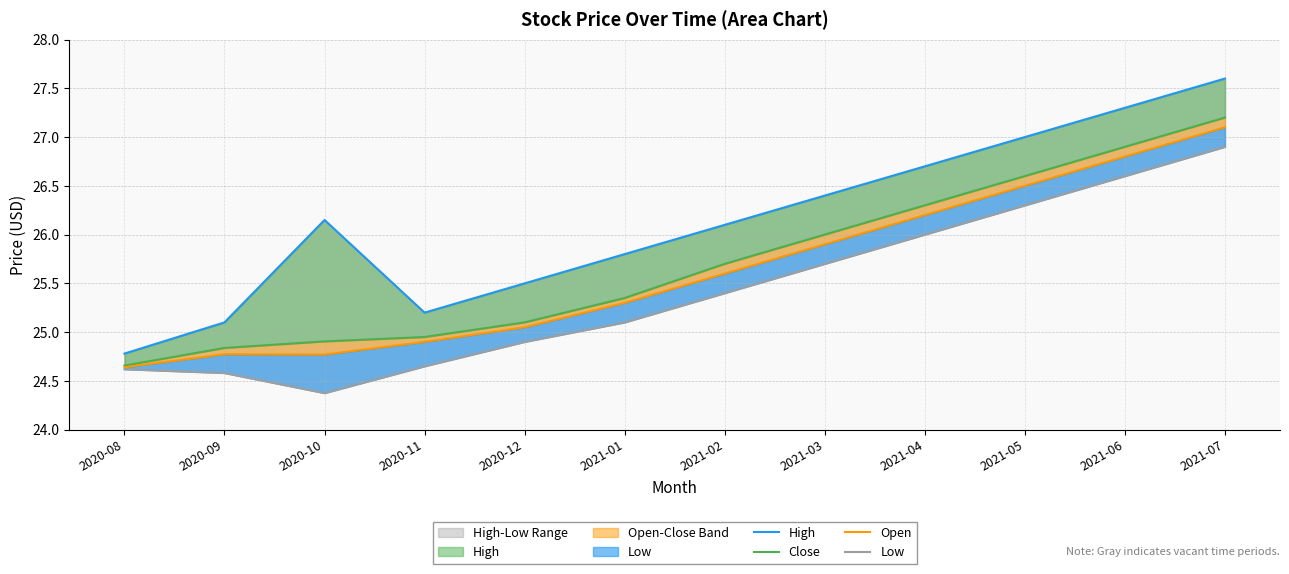

How many values in the High series exceed 26?

7